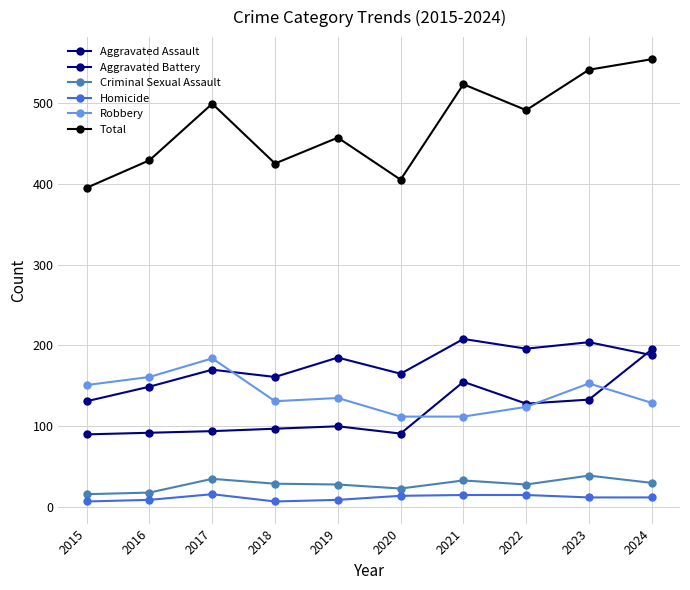

Is this an area chart (filled region under the line)?

No